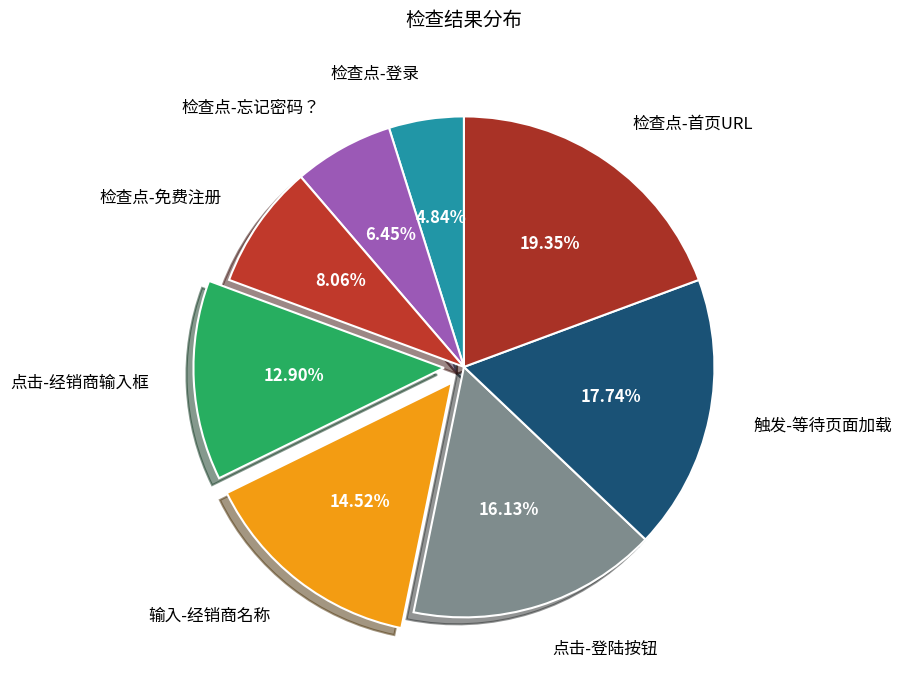

What percentage is NOT represented by 点击-登陆按钮?

83.9%